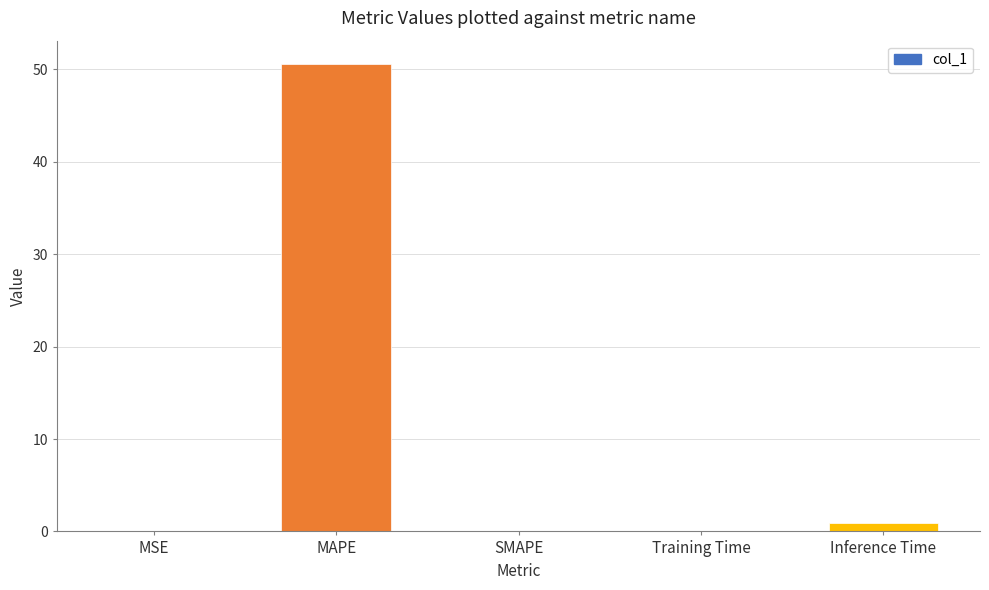

Count the number of categories in the chart.

5